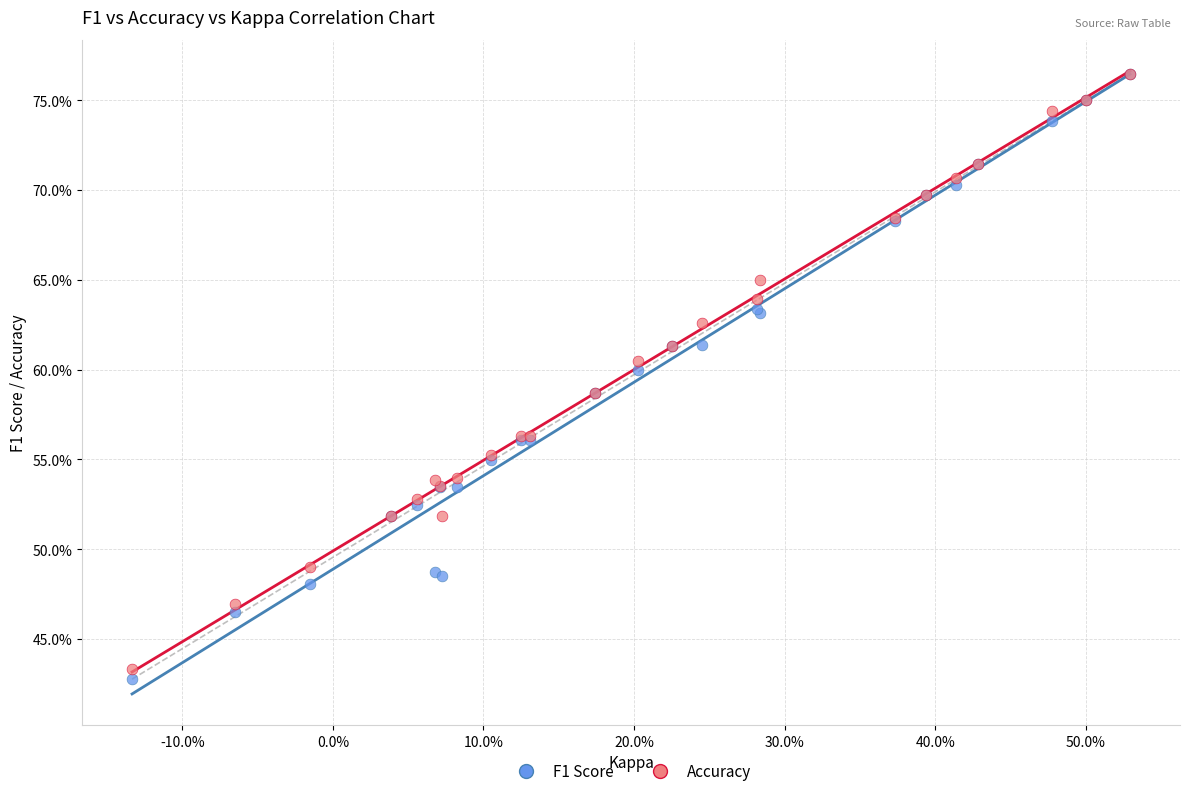

Which series contains the lowest Y value?

F1 Score